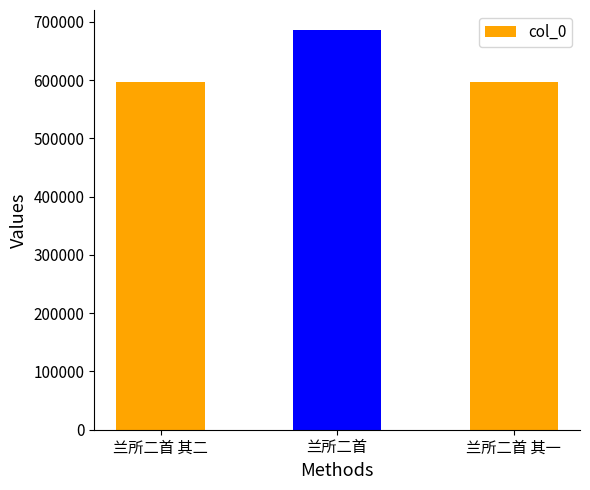

Where is the data nearest to the value 641134?

兰所二首 其二